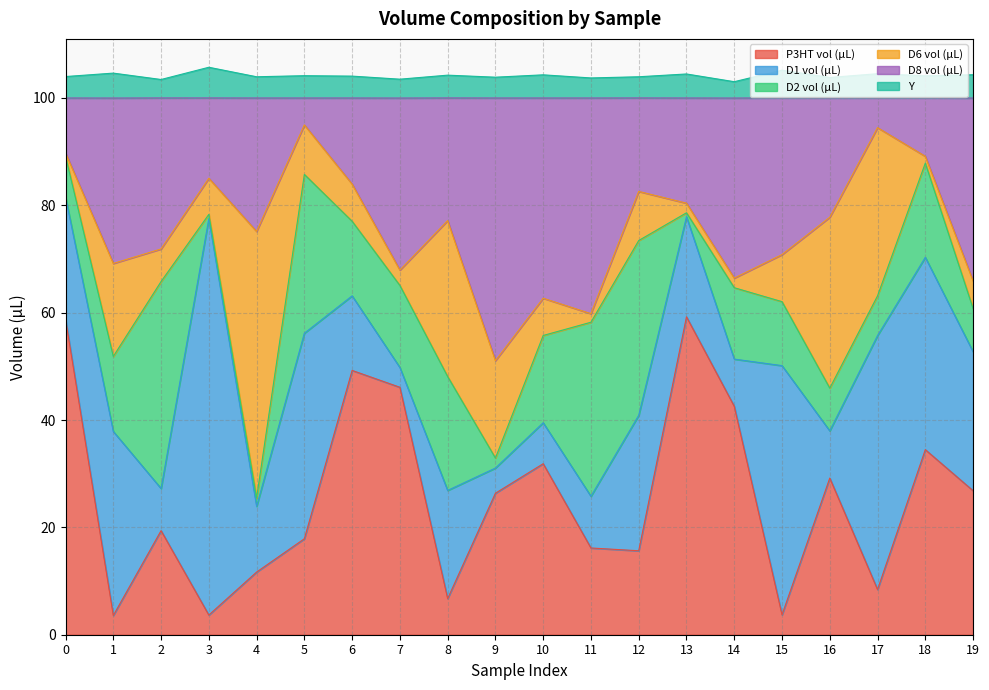

Which series has the largest range (max minus min)?

P3HT vol (µL)